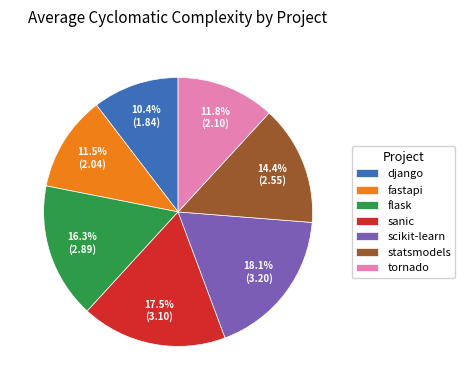

What is the smallest slice in the pie chart?

django